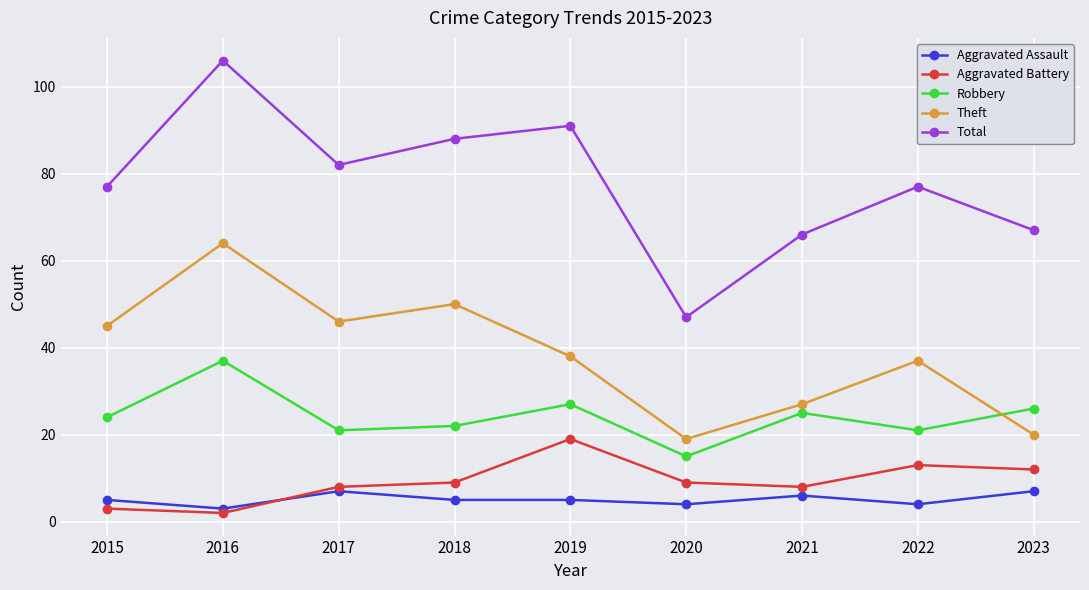

Is it true that Aggravated Battery equals 12 at 2023?

True